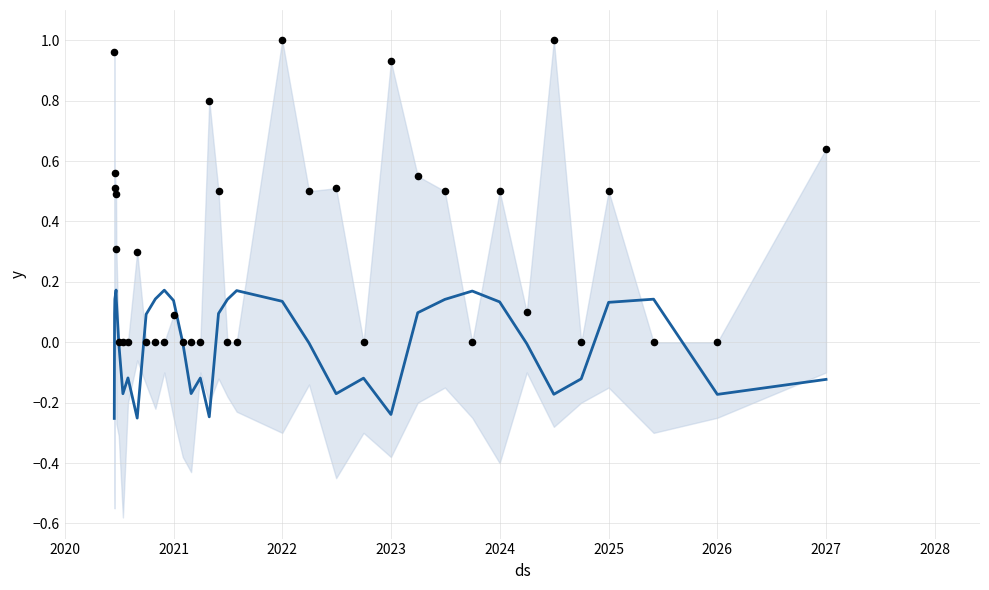

Is the value of trend at 23 greater than the value of observations at 12?

No